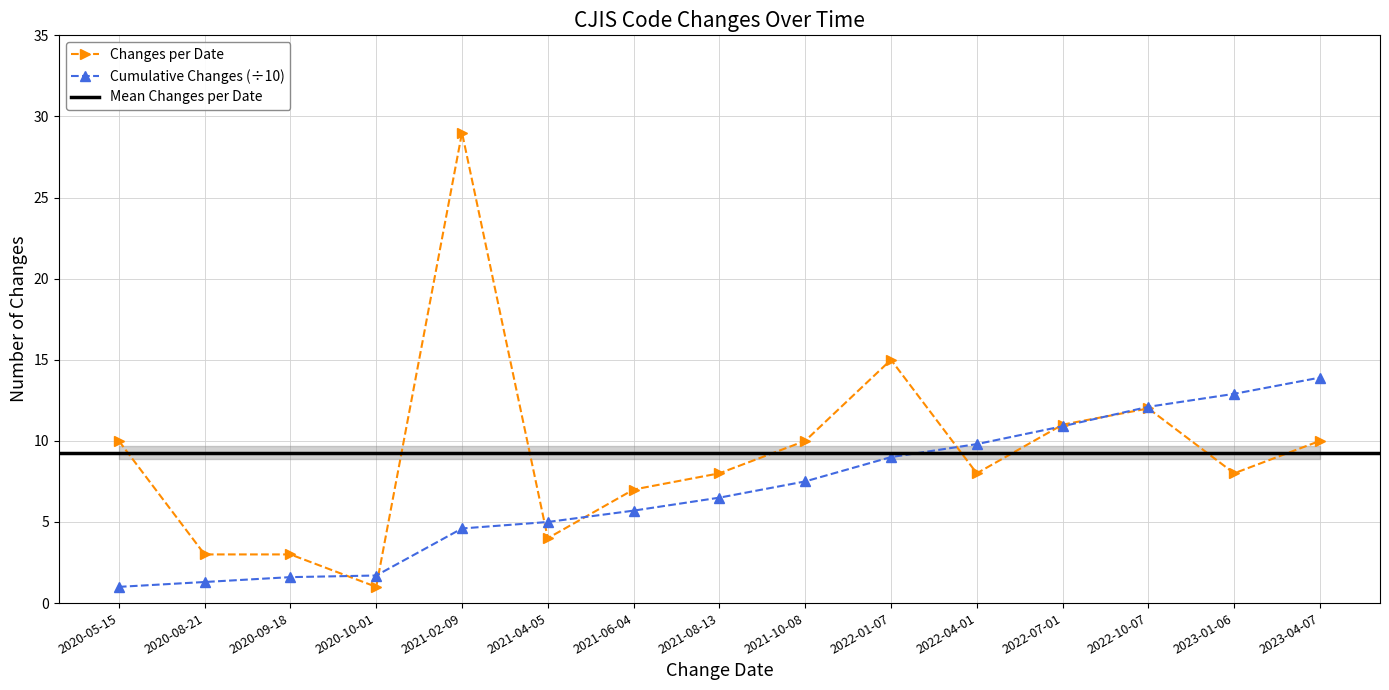

The Changes per Date series shows 1.4 at 2020-09-18. True or false?

False